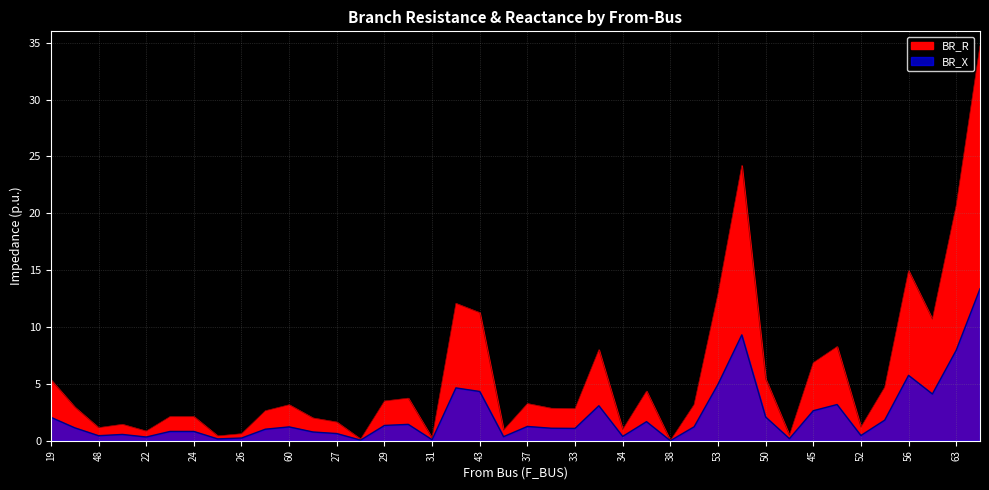

At which category does BR_X reach its first local valley?

48